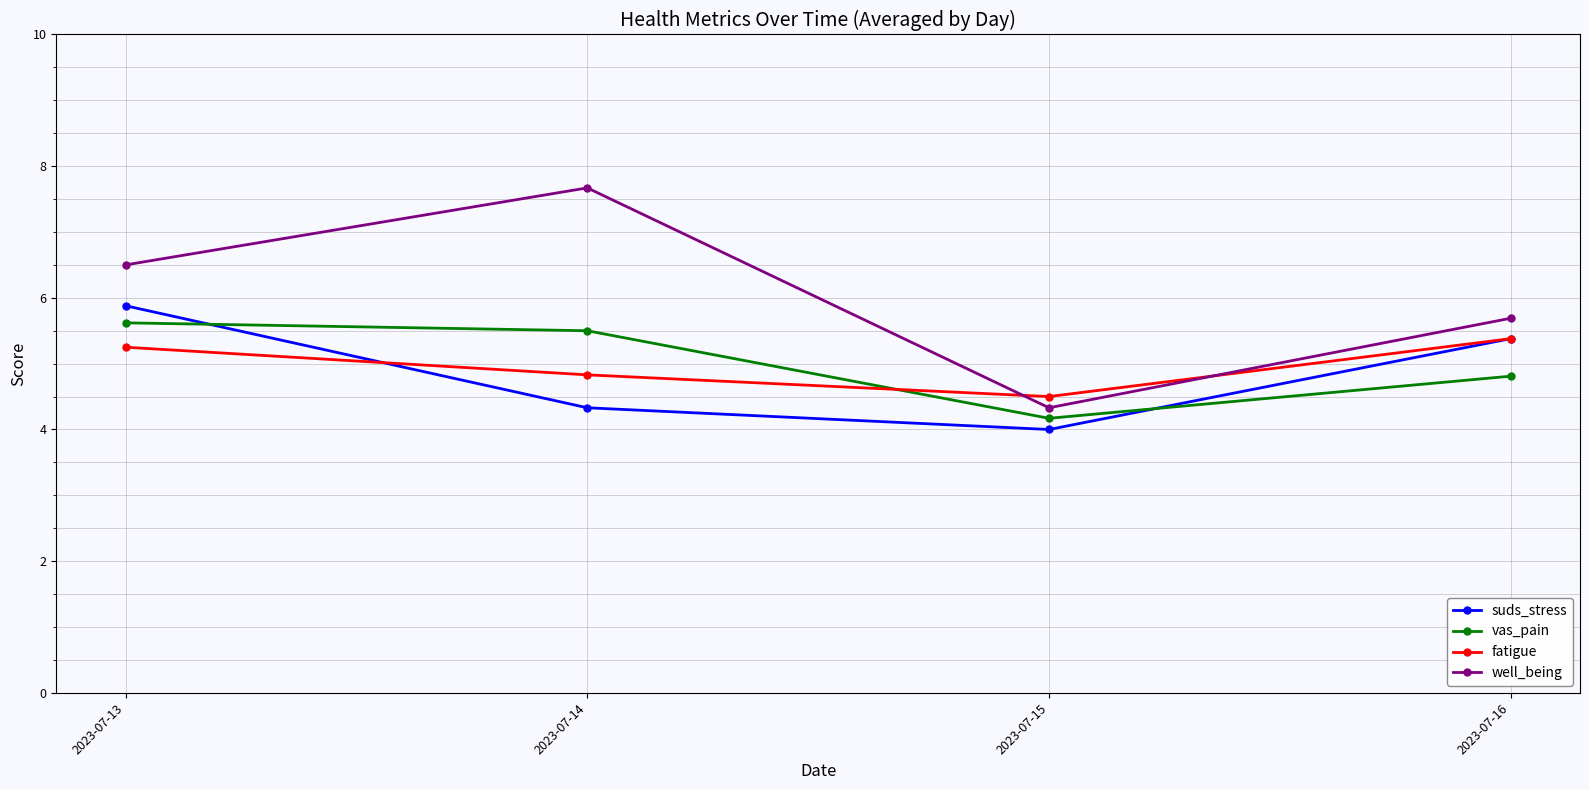

What is the value of the vas_pain point at the 1st from the left?

5.6